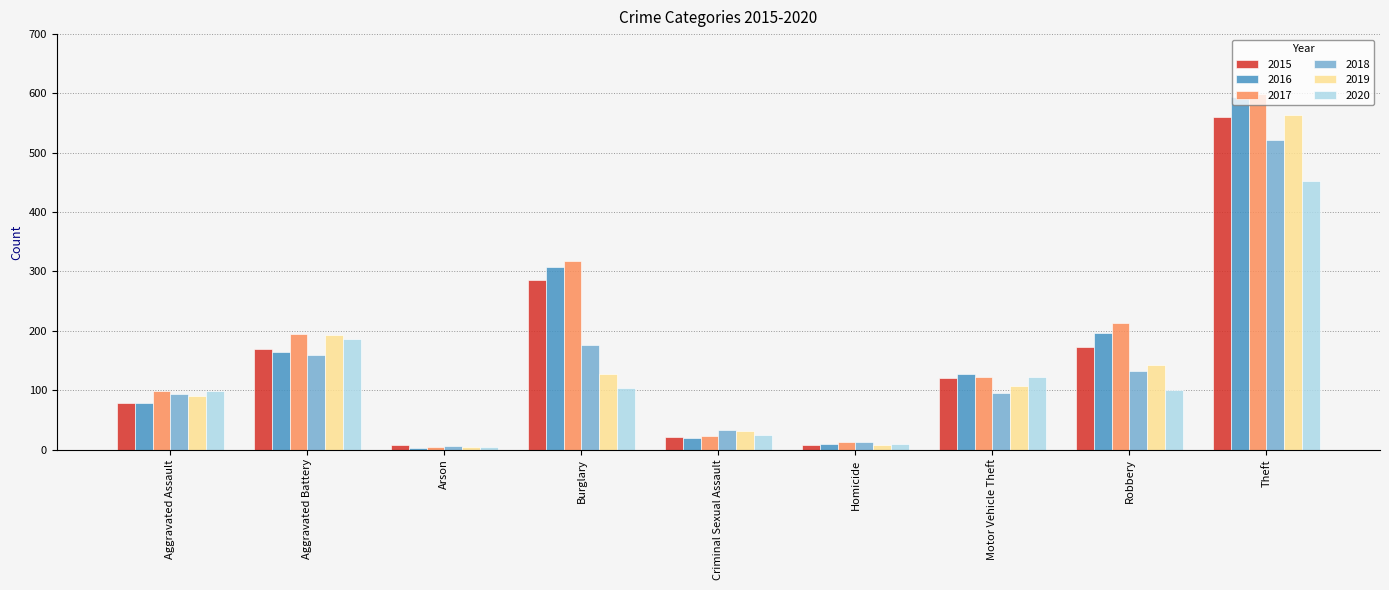

At which category is the sum across all series the highest?

Theft